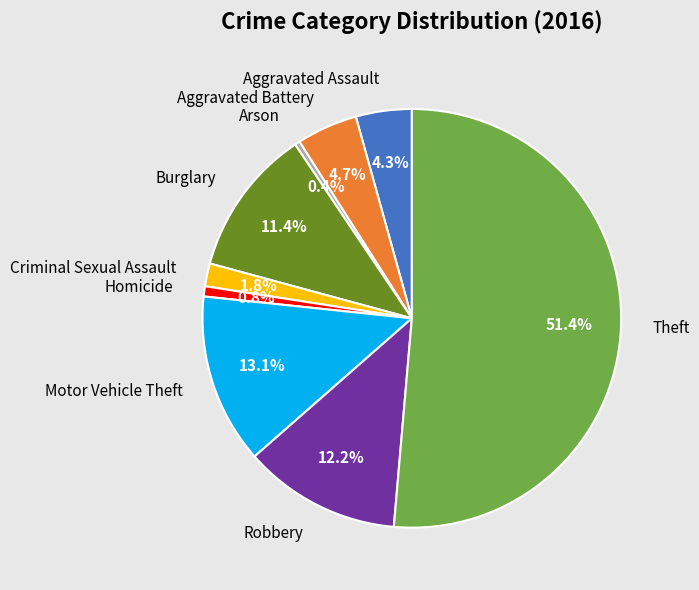

Between Robbery and Criminal Sexual Assault, which is larger?

Robbery